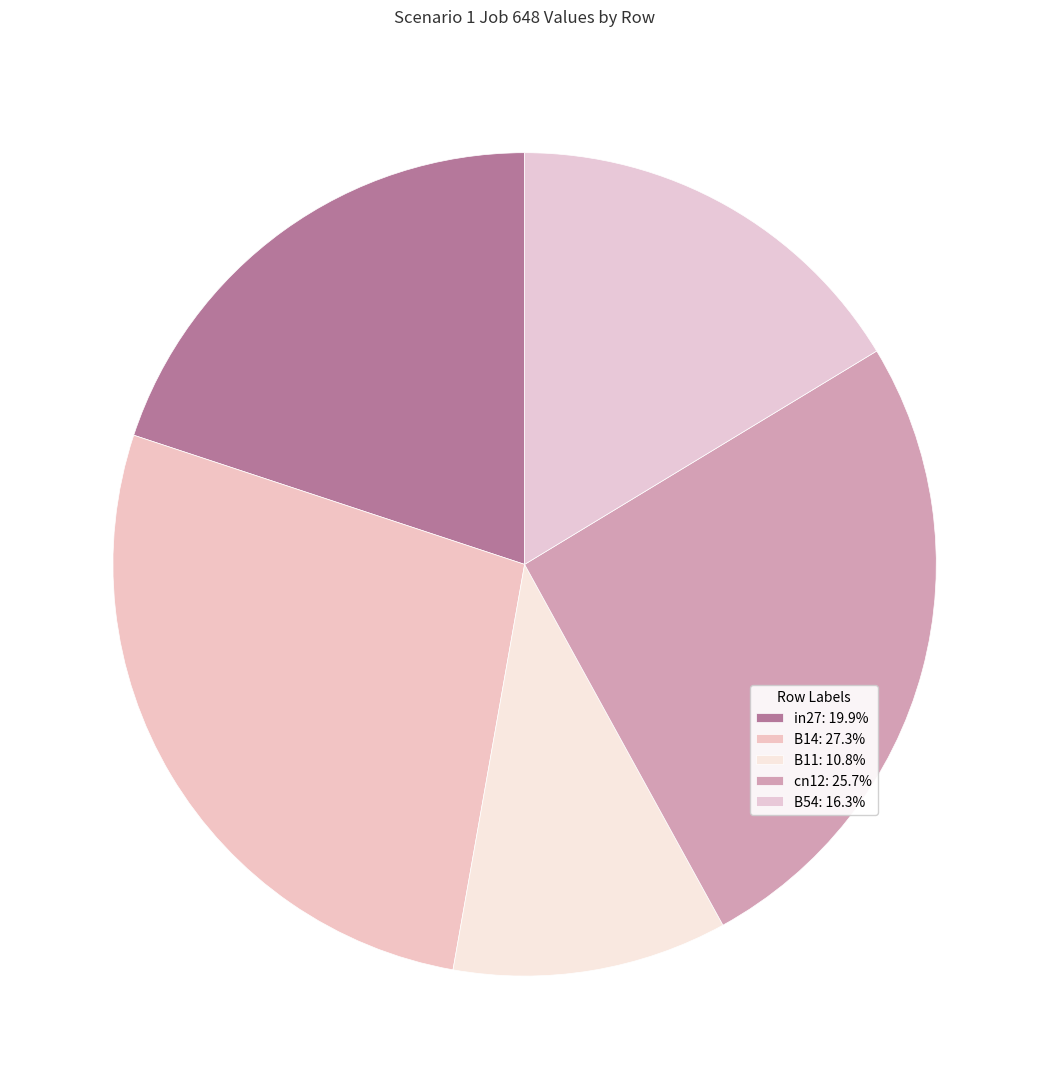

Count the number of slices in the pie.

5